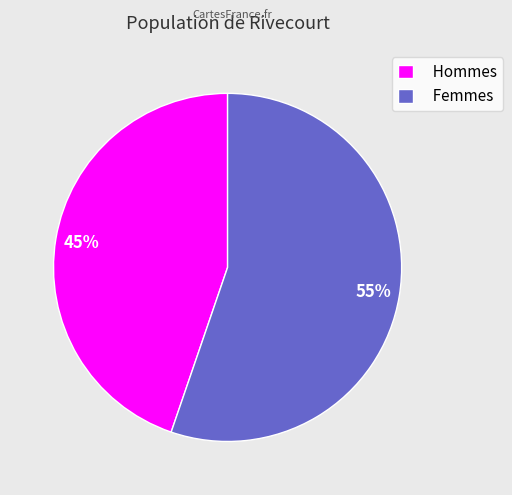

How many slices are in this pie chart?

2